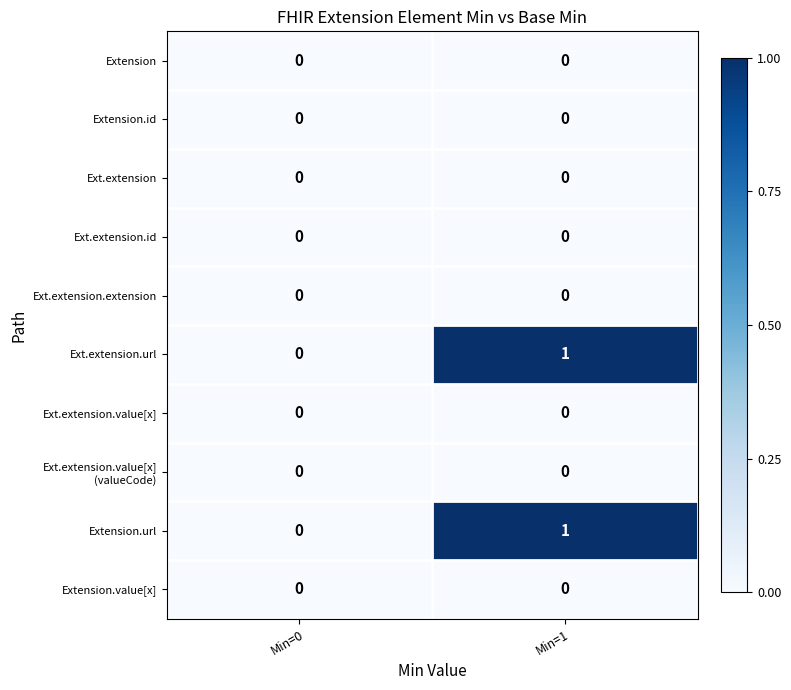

At which category is the sum across all series the highest?

Min=1